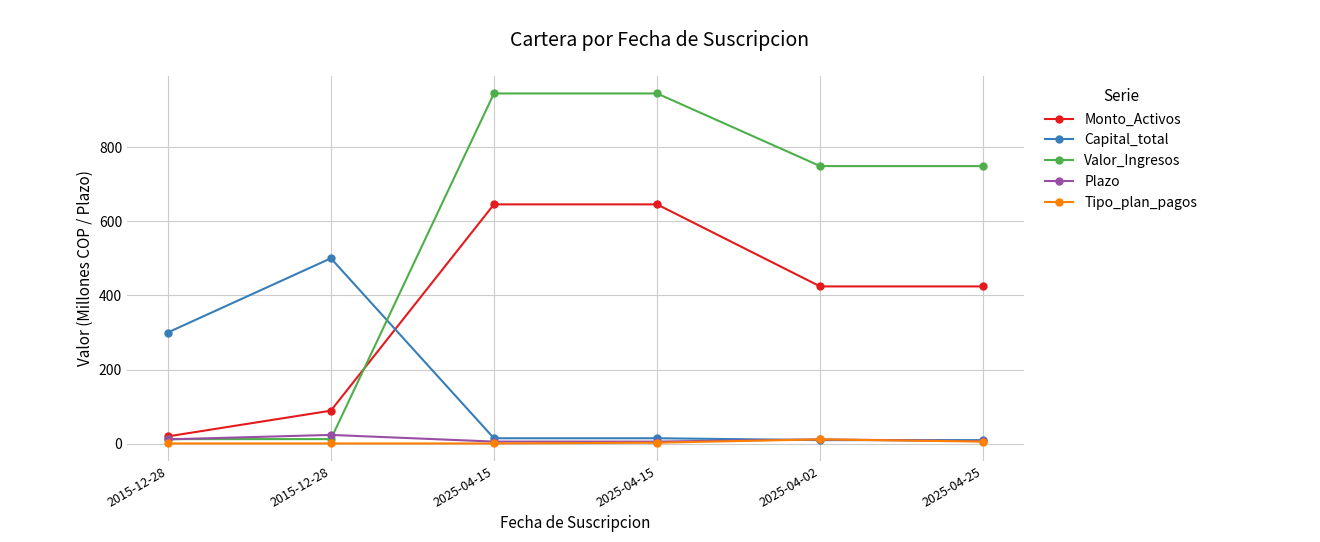

Where is the first local maximum for Tipo_plan_pagos?

2025-04-02